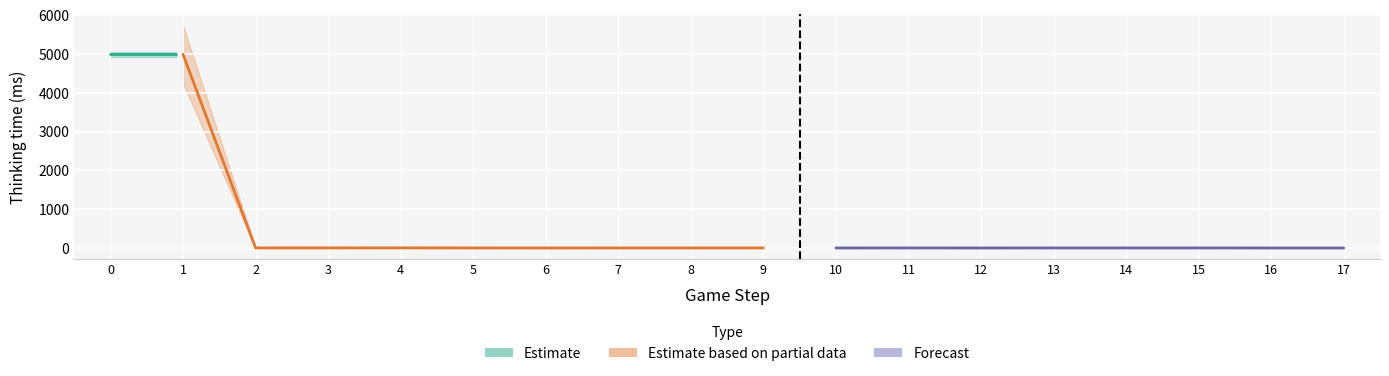

Reading right to left, transcribe all the data shown in this chart.

17=0	16=0	15=1	14=1	13=1	12=0	11=1	10=0	9=1	8=1	7=1	6=0	5=1	4=3	3=2	2=2	1=4990	0=4990